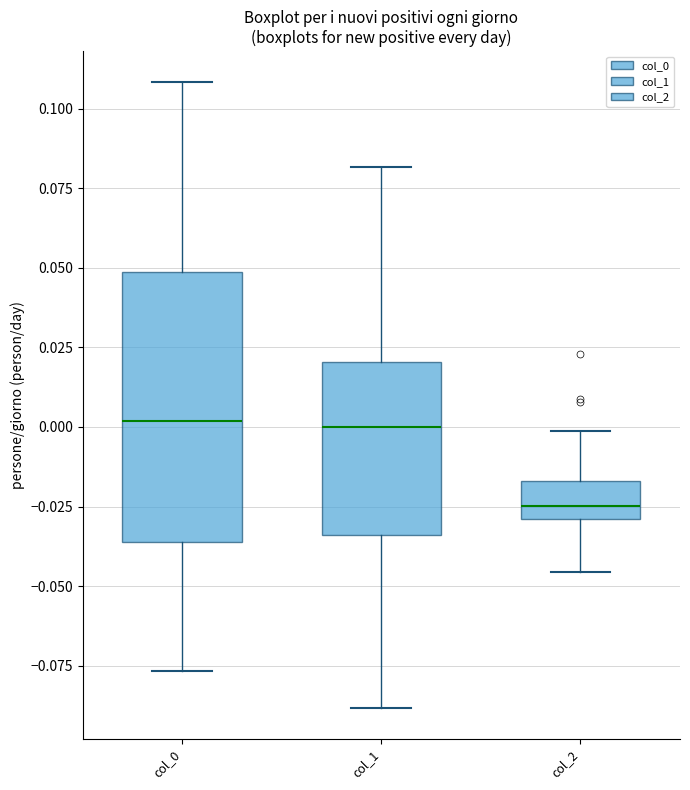

Which box's median line is the lowest?

col_2